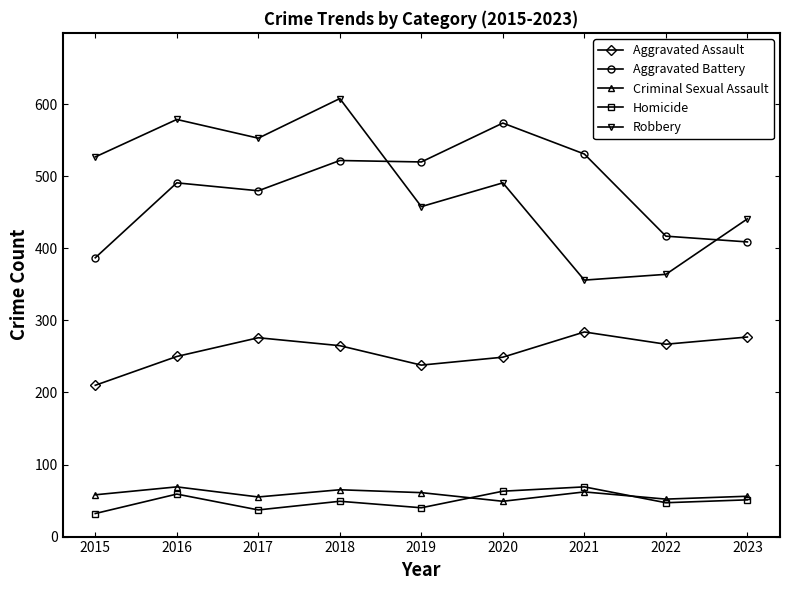

Which label corresponds to the largest value in the chart?

2018